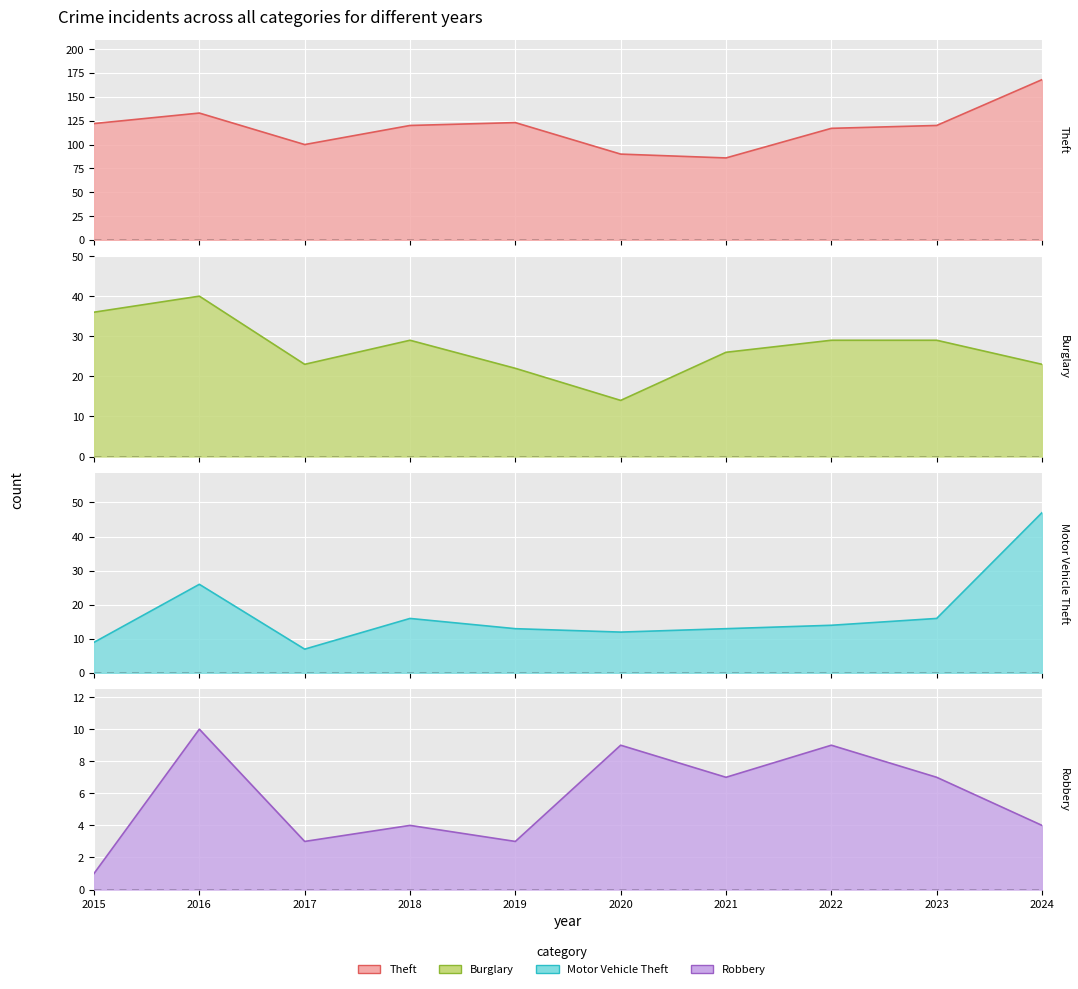

What are all the series names shown in the legend?

Theft, Burglary, Motor Vehicle Theft, Robbery